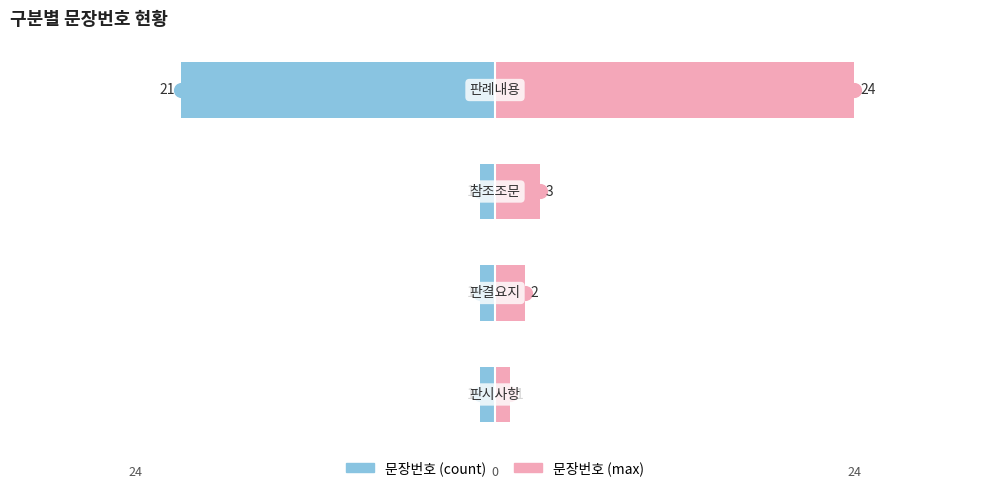

Which series changed the most between 2 and 3?

문장번호 (max)